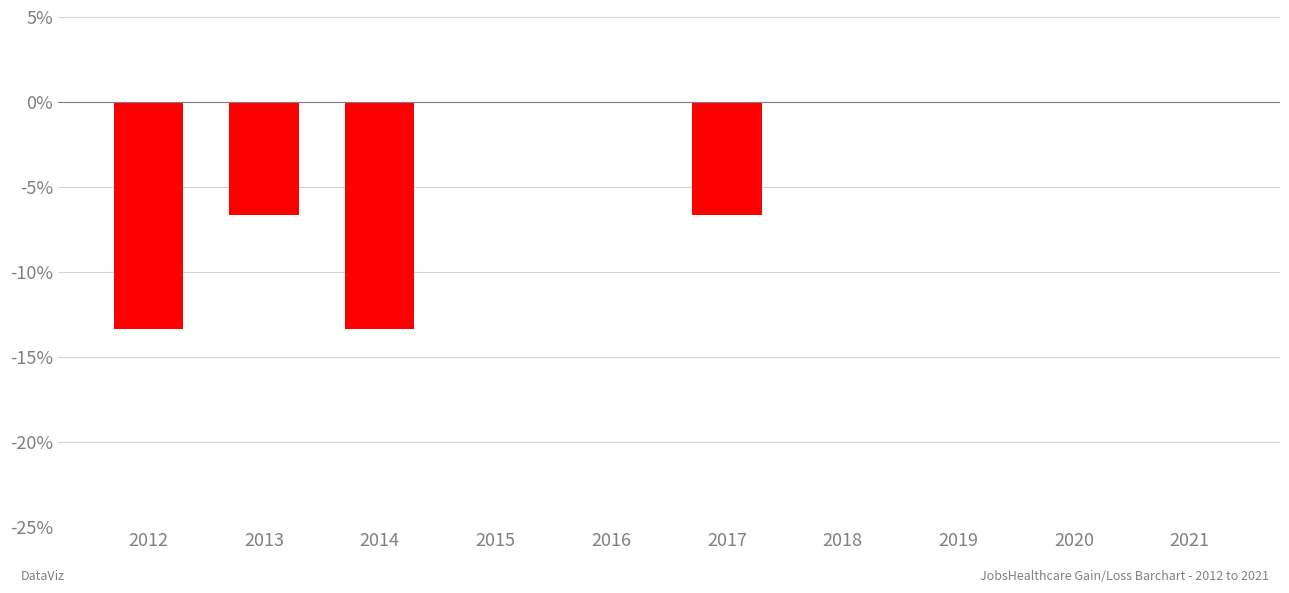

The value at 2019 is -7.9. True or false?

False